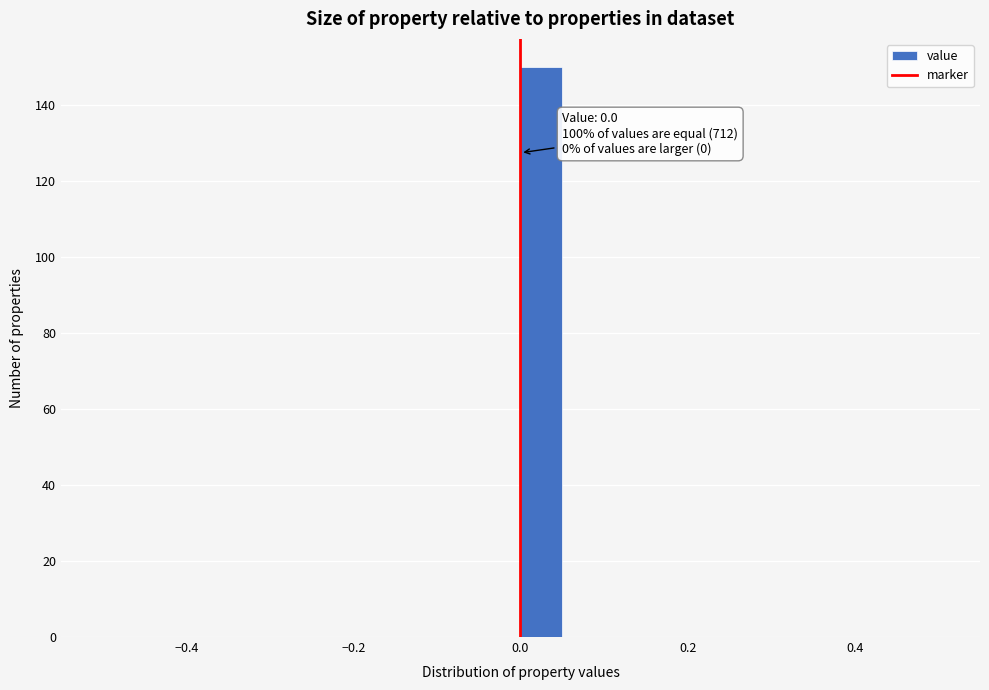

Around what value on the x-axis is the tallest bar? Give the approximate position of its centre, as read against the axis.

0.02